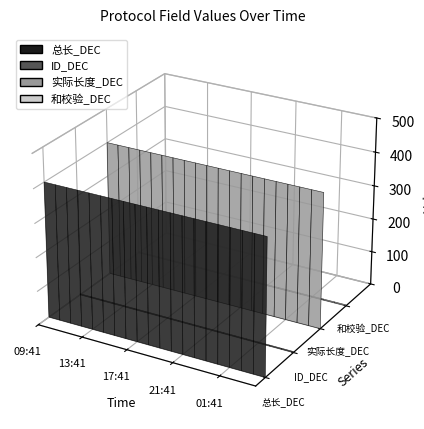

Reading right to left, list all the values displayed in this chart.

总长_DEC: 400	400	400	400	400	400	400	400	400	400	400	400	400	400	400	400	400	400	400	400
ID_DEC: 3	3	3	3	3	3	3	3	3	3	3	3	3	3	3	3	3	3	3	3
实际长度_DEC: 400	400	400	400	400	400	400	400	400	400	400	400	400	400	400	400	400	400	400	400
和校验_DEC: 3	3	3	3	3	3	3	3	3	3	3	3	3	3	3	3	3	3	3	3